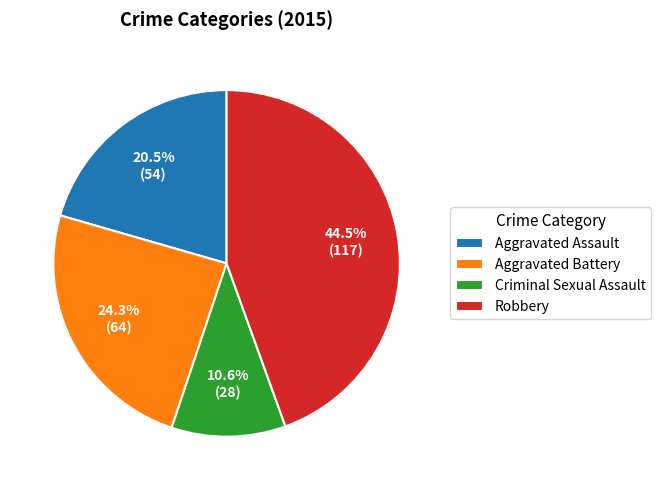

How many slices are in this pie chart?

4